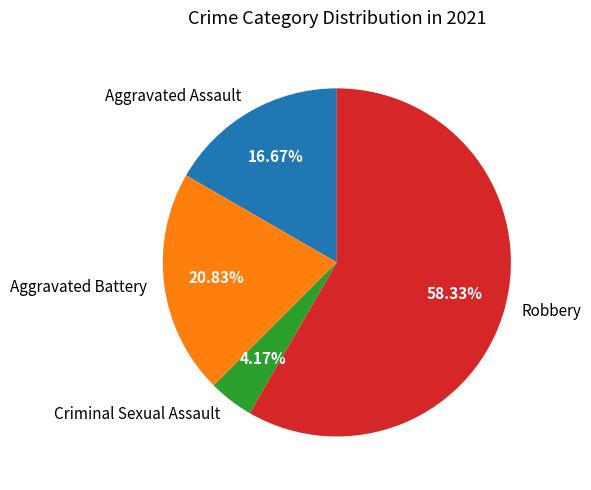

What is the ratio of the value at Robbery to the value at Criminal Sexual Assault?

14.0